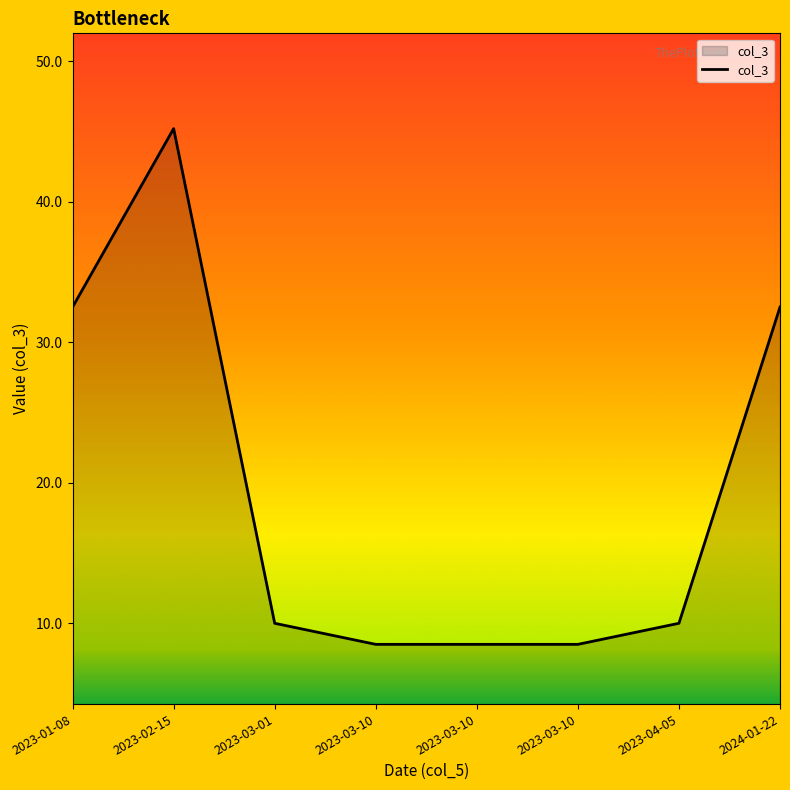

What is the difference between the second highest and minimum values?

24.0